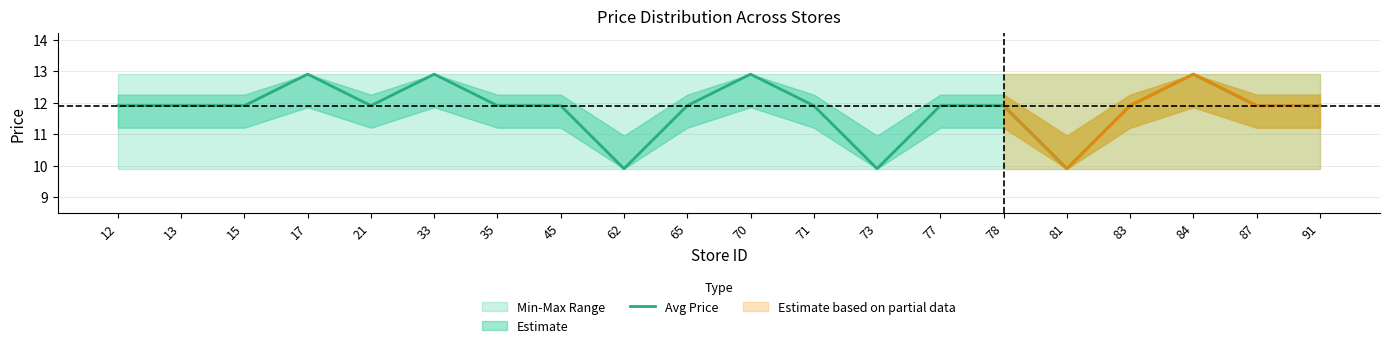

Which label corresponds to the smallest value in the chart?

62